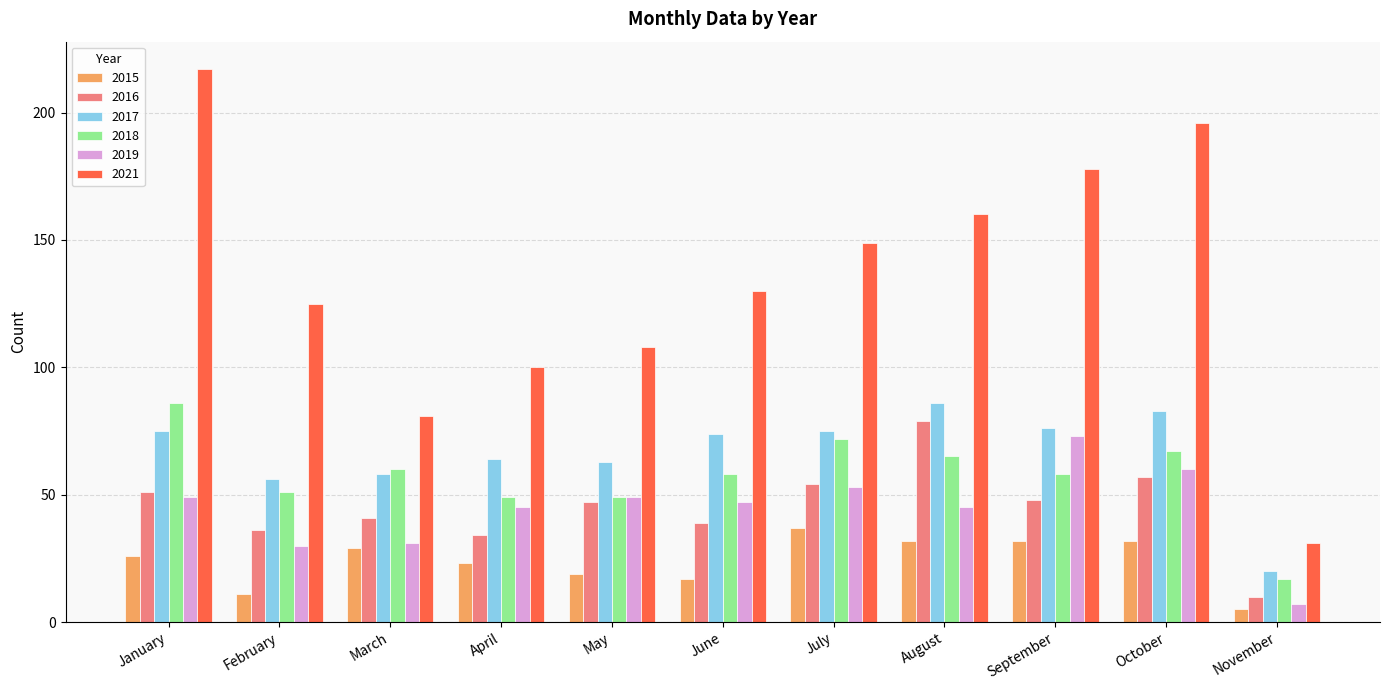

Which category has the lowest value across all series?

November